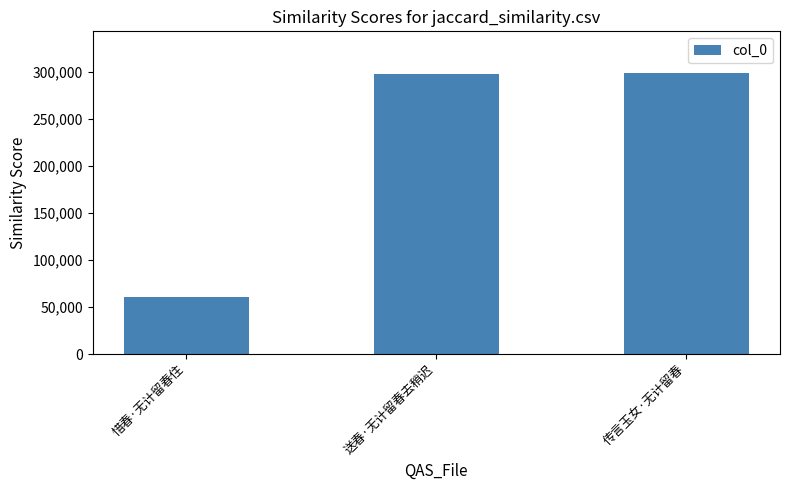

What is the approximate value at 惜春·无计留春住, to the nearest 10?

61120